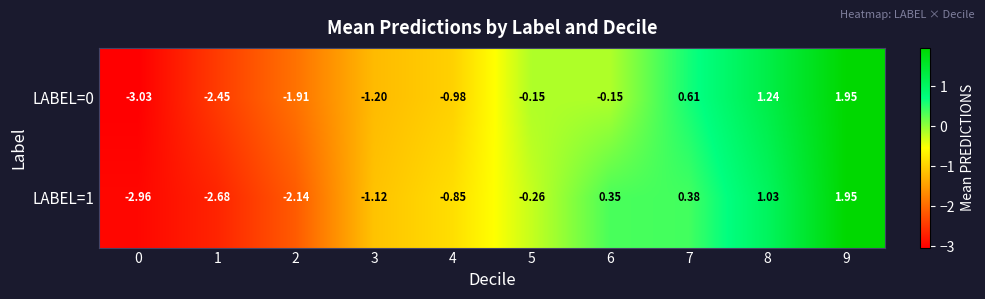

Is the value of LABEL=0 at 3 greater than the value of LABEL=1 at 7?

No